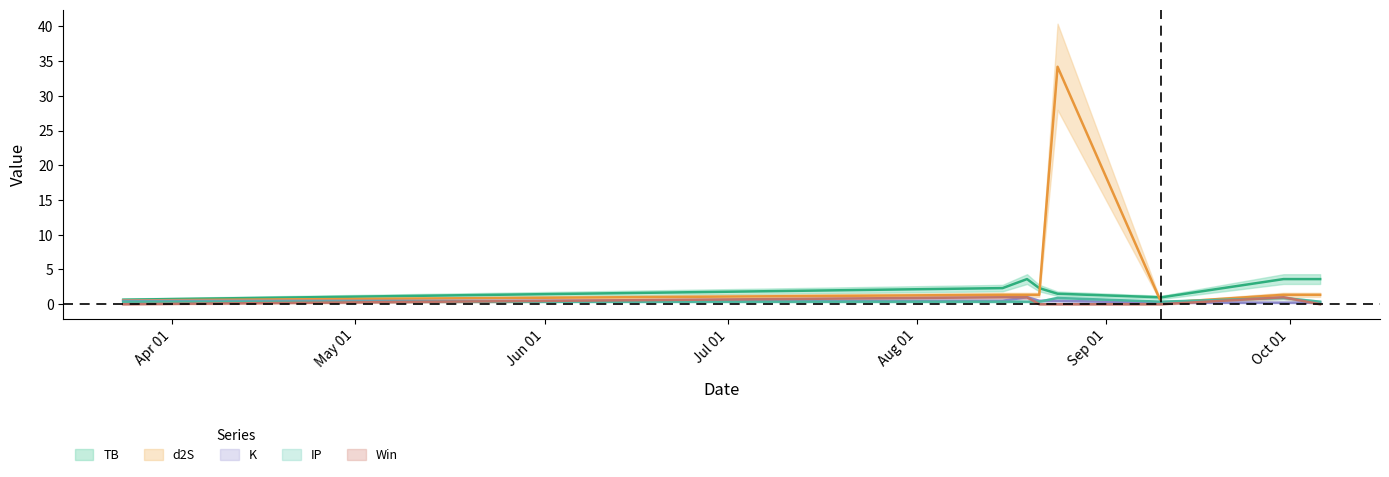

What is the approximate value of d2S at 2021-03-24?

0.5